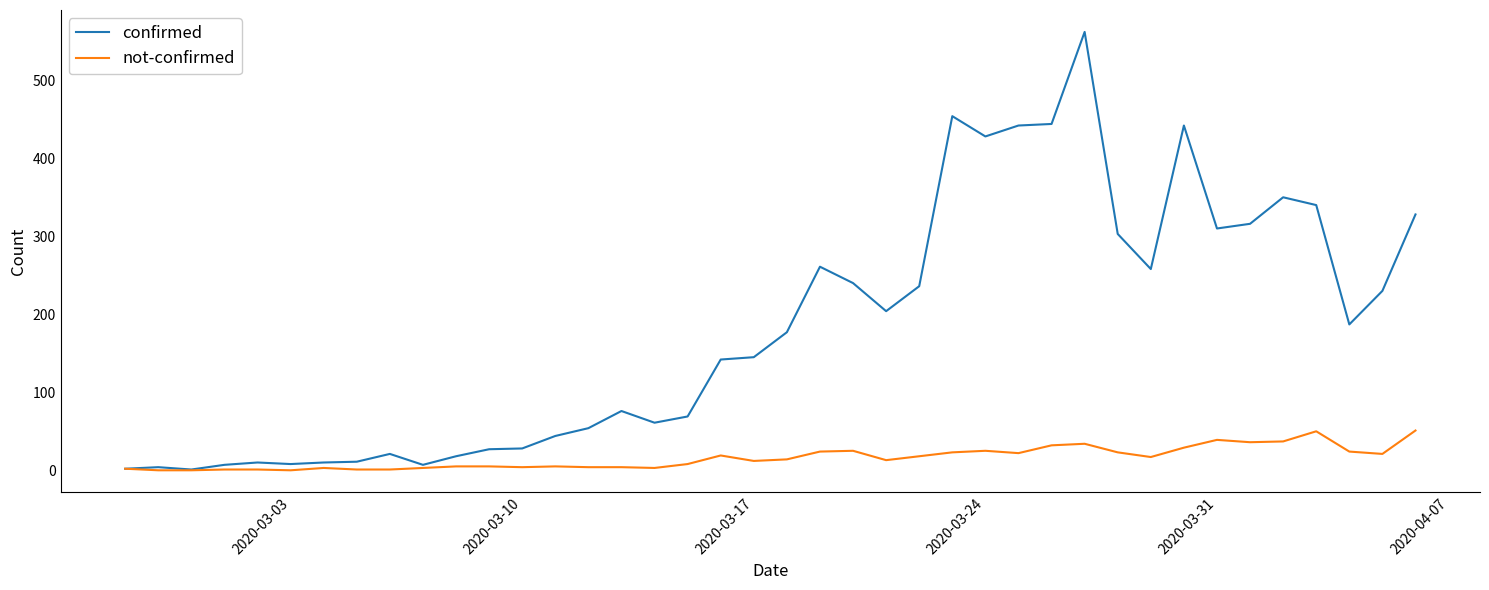

What is the difference between the maximum and minimum values in the confirmed series?

561